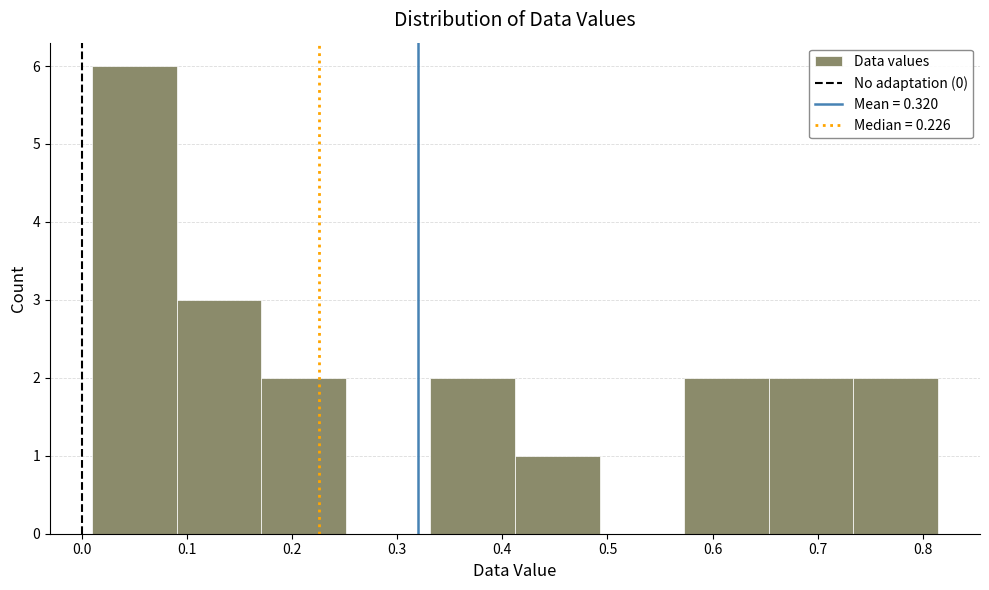

What is the height of the bar covering 0.57 to 0.65 on the x-axis? Neither the bar edges nor the heights are printed on the chart, so give them approximately, as read against the axes.

2